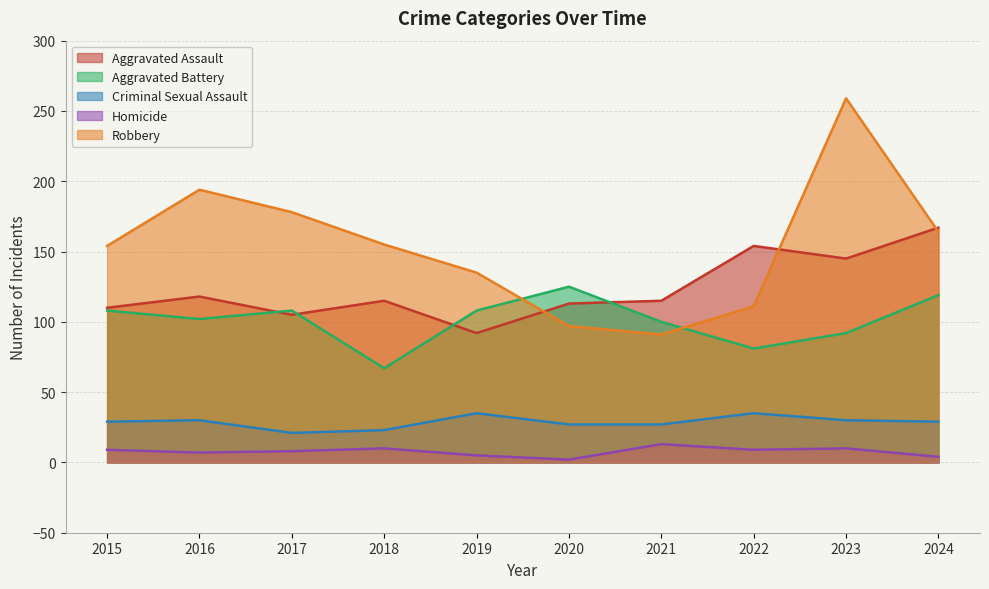

How many lines are shown in the chart?

5